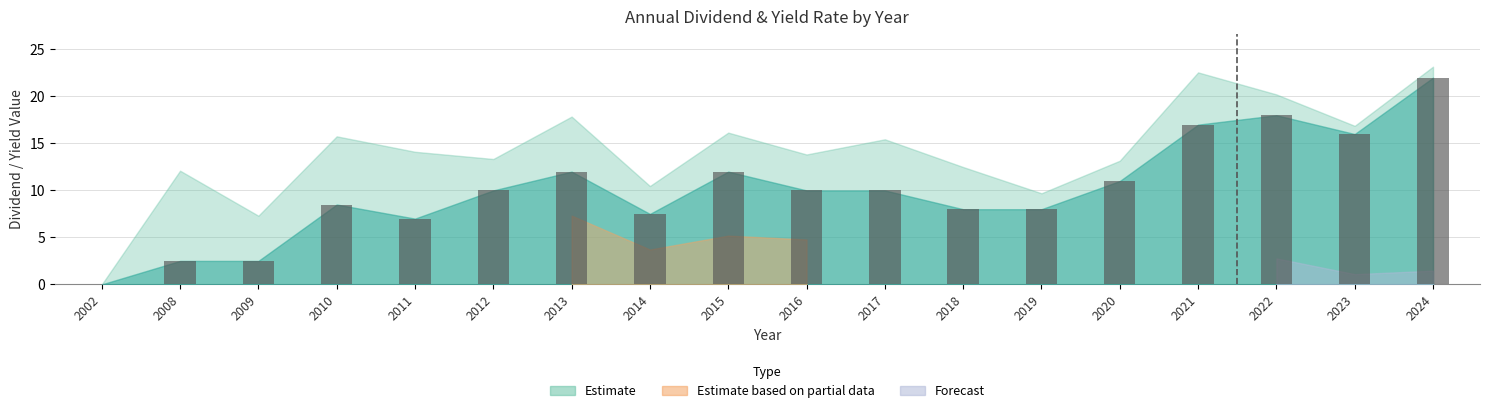

What is the maximum value shown in the chart?

22.0